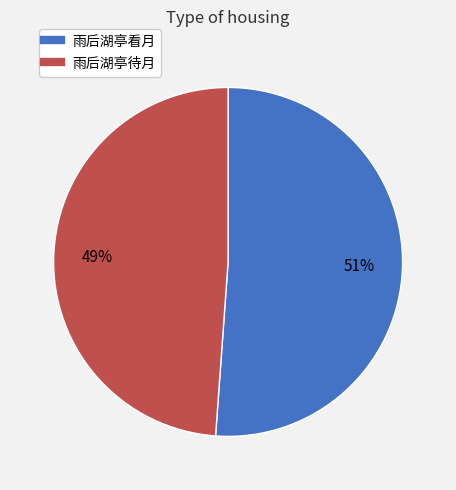

To the nearest percent, what is the difference between the 雨后湖亭看月 and 雨后湖亭待月 slice percentages?

2%